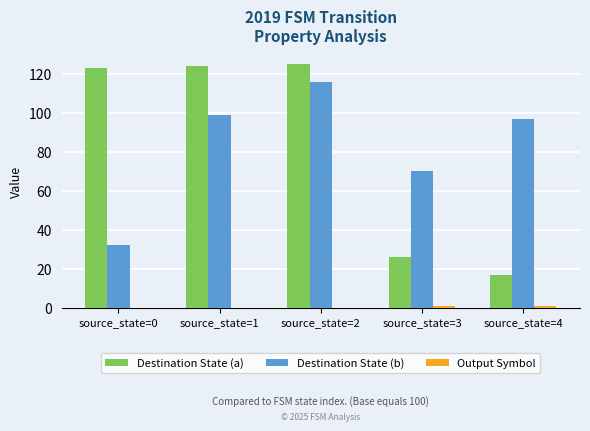

Does the chart contain stacked bars?

No